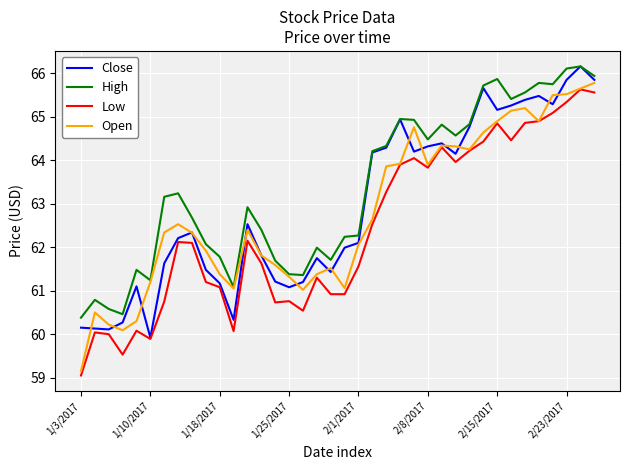

True or false: Low and High cross at least once.

False